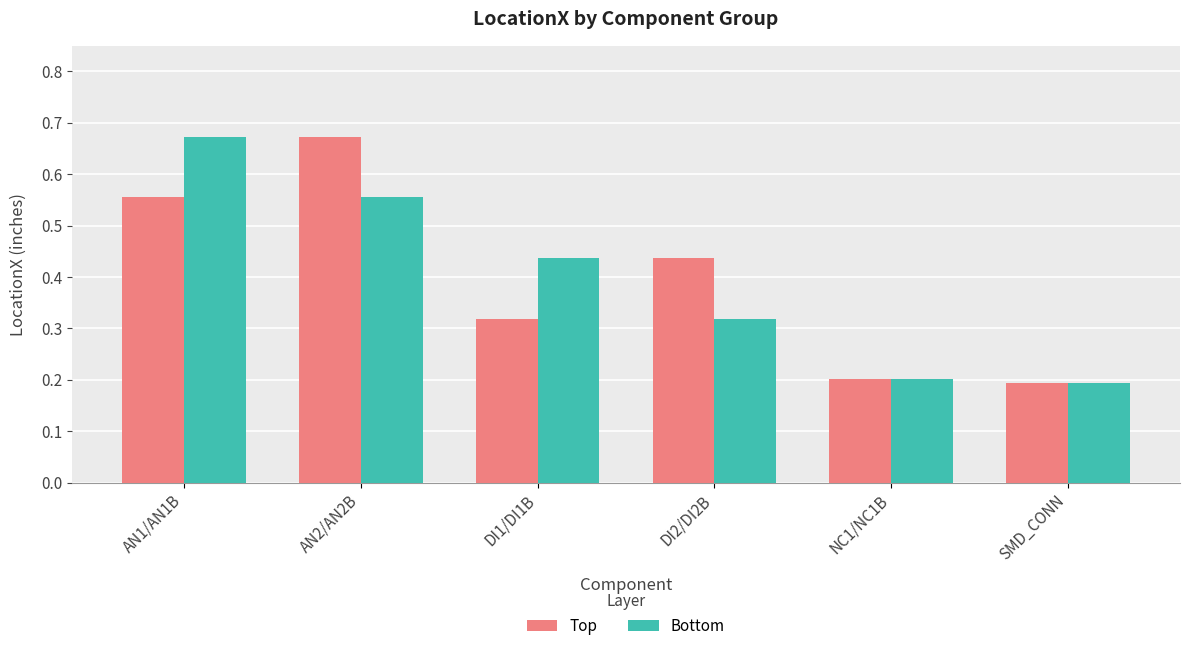

Is the value of Bottom at NC1/NC1B greater than the value of Top at AN2/AN2B?

No